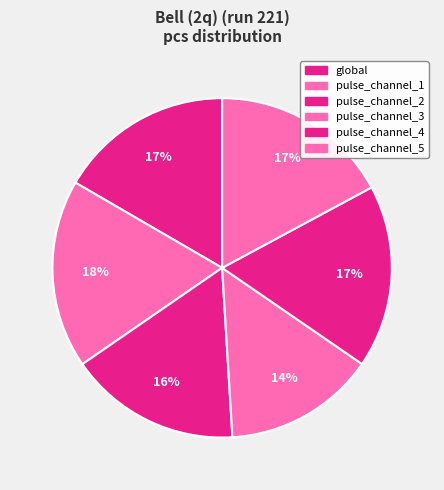

To the nearest percent, what is the average slice percentage?

17%